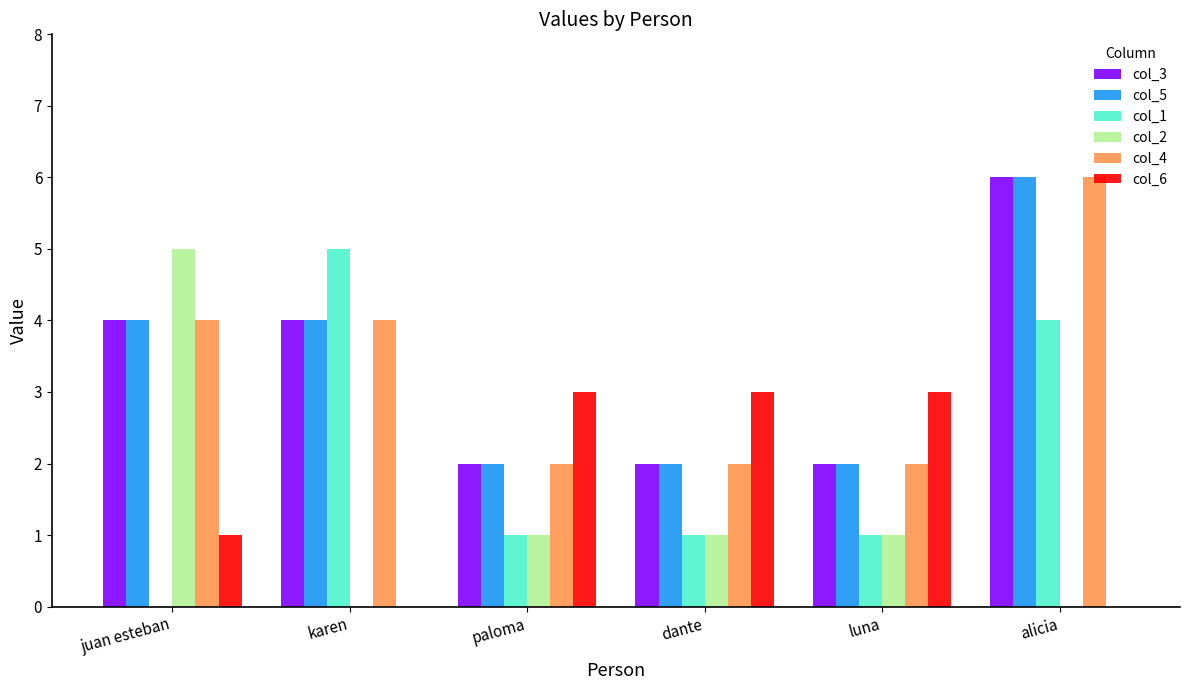

What is the difference between the col_6 values at alicia and dante?

3